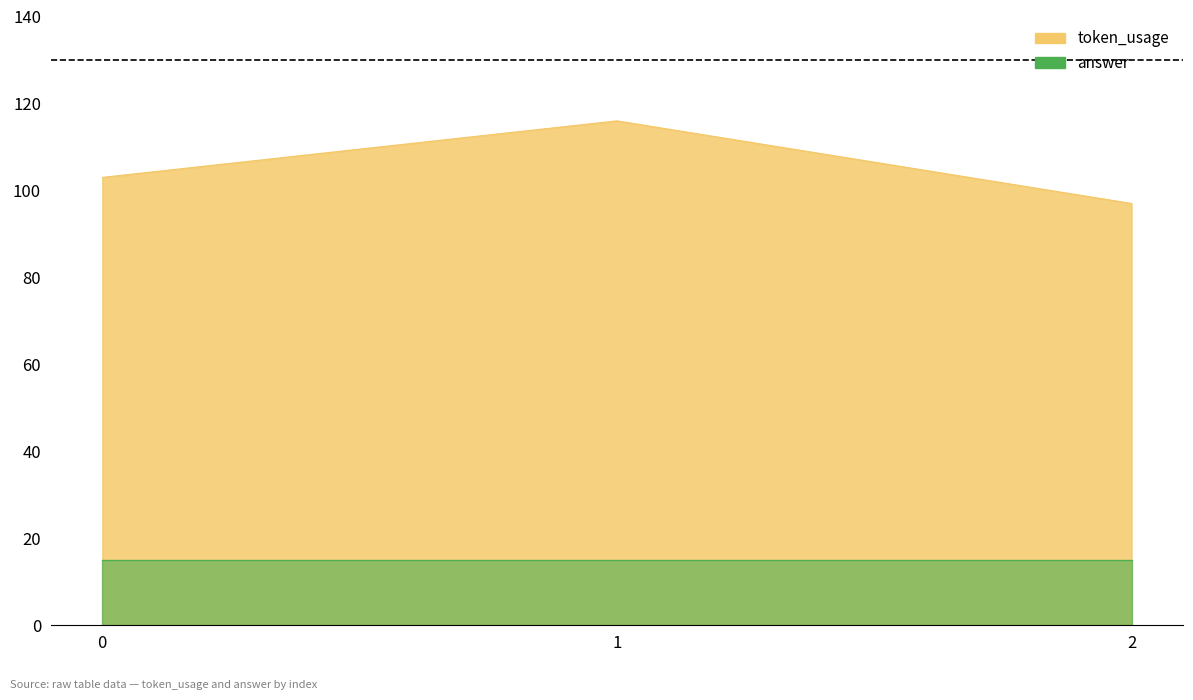

Approximately how many times larger is the value at 2 compared to 1?

0.8